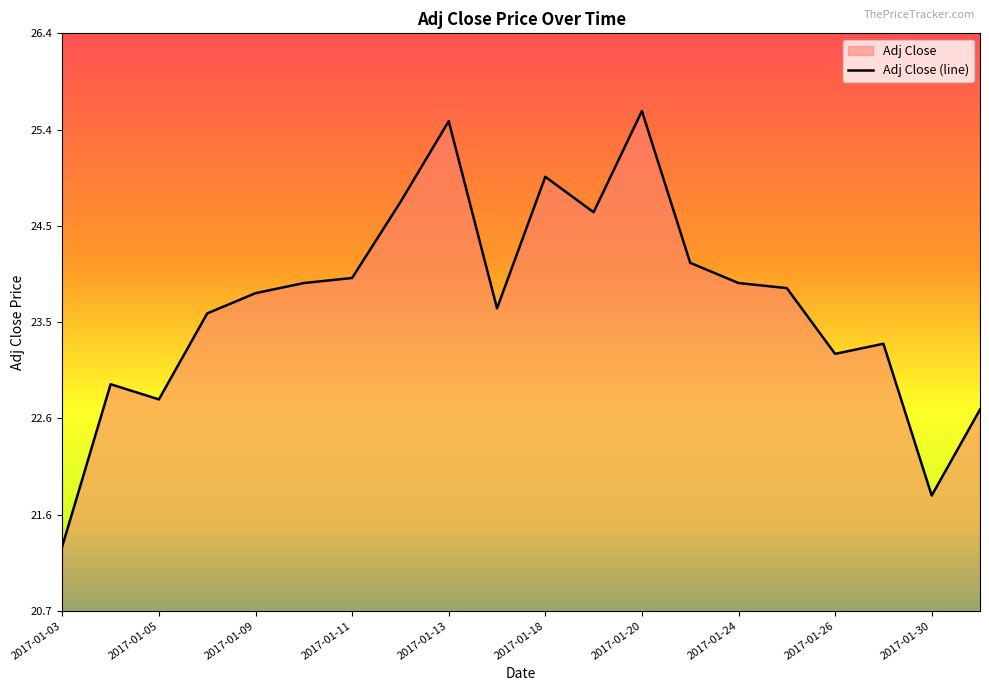

What is the greatest value displayed?

25.6